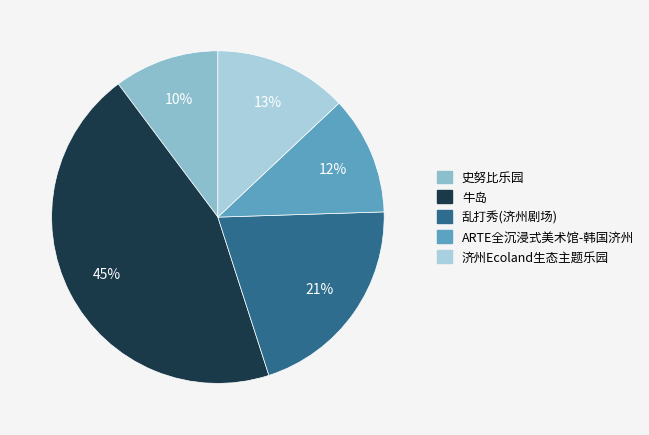

How many slices are in this pie chart?

5